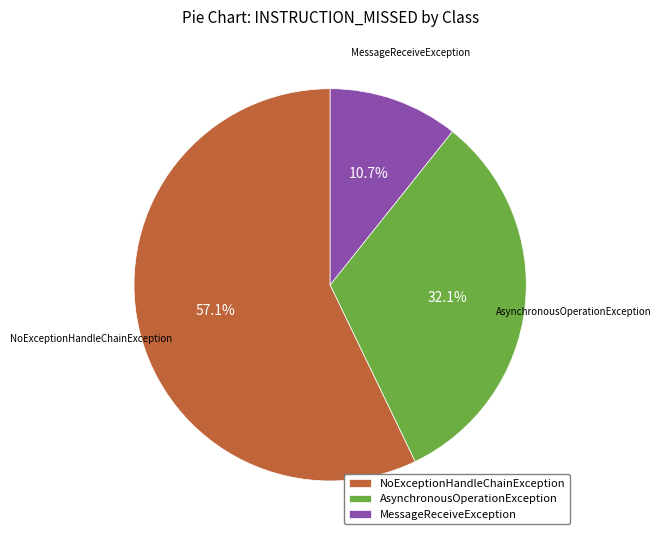

Rank the categories by value from highest to lowest.

NoExceptionHandleChainException, AsynchronousOperationException, MessageReceiveException